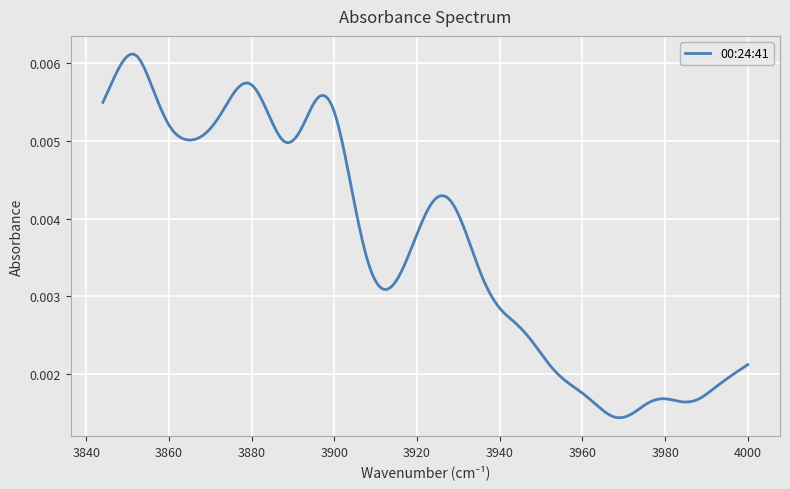

Does the chart have visible grid lines?

Yes